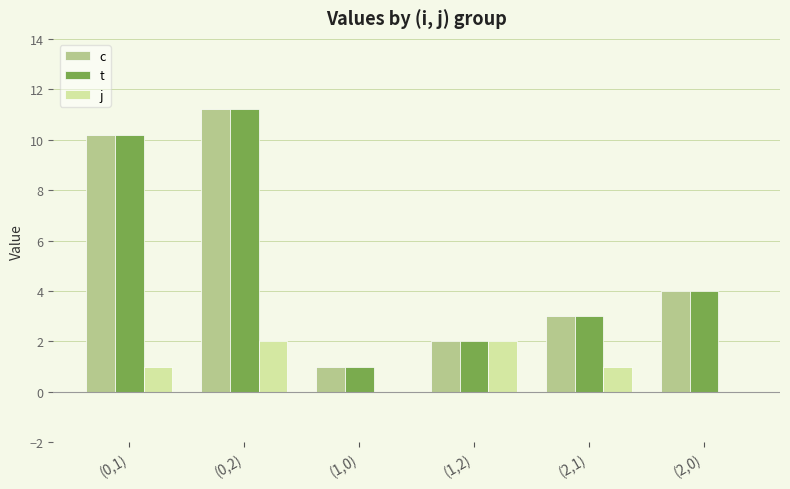

Is it true that c equals 4.0 at (2,0)?

True